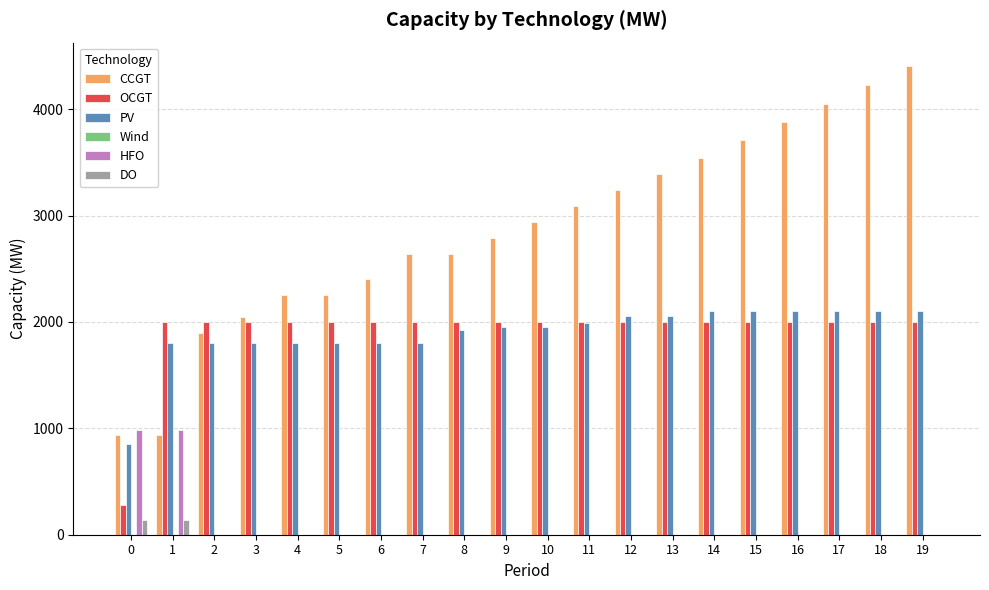

What is the sum of all PV values?

37999